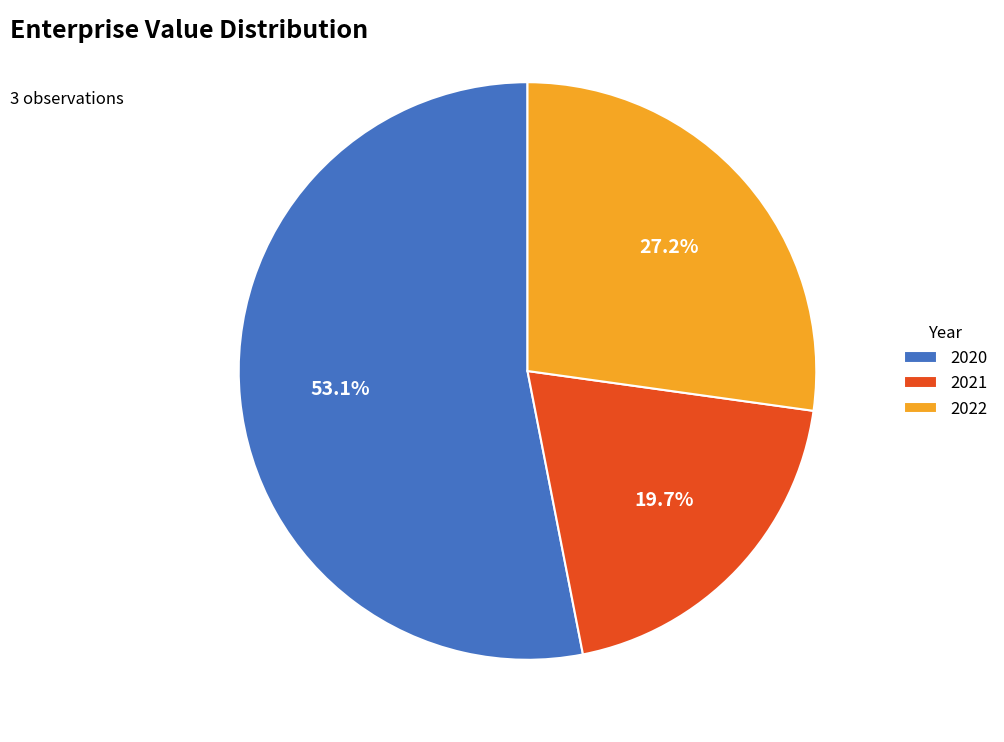

True or false: 2021 accounts for 20% of the total.

True